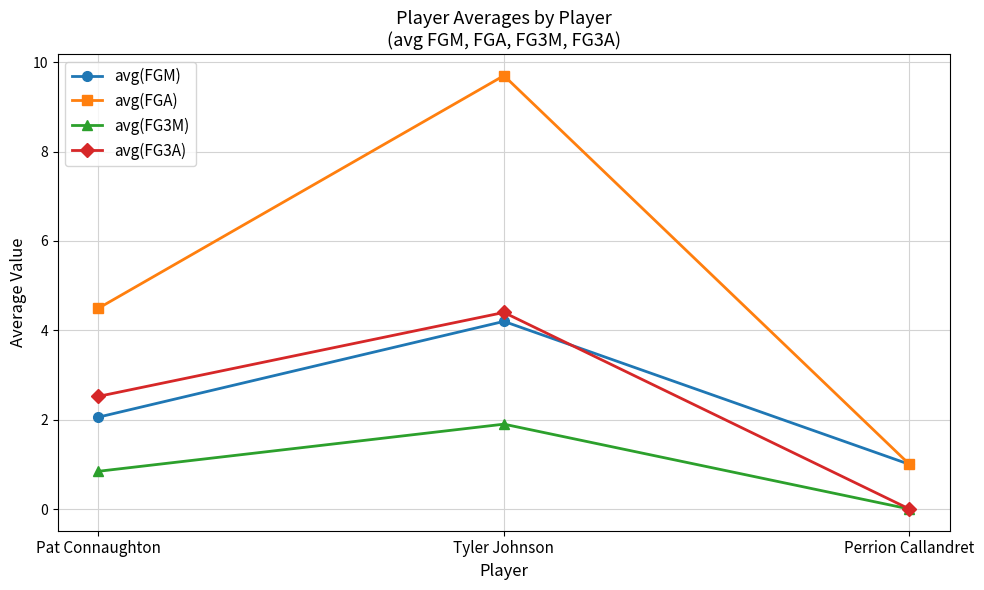

Is the value of avg(FG3A) at Tyler Johnson greater than the value of avg(FGA) at Perrion Callandret?

Yes